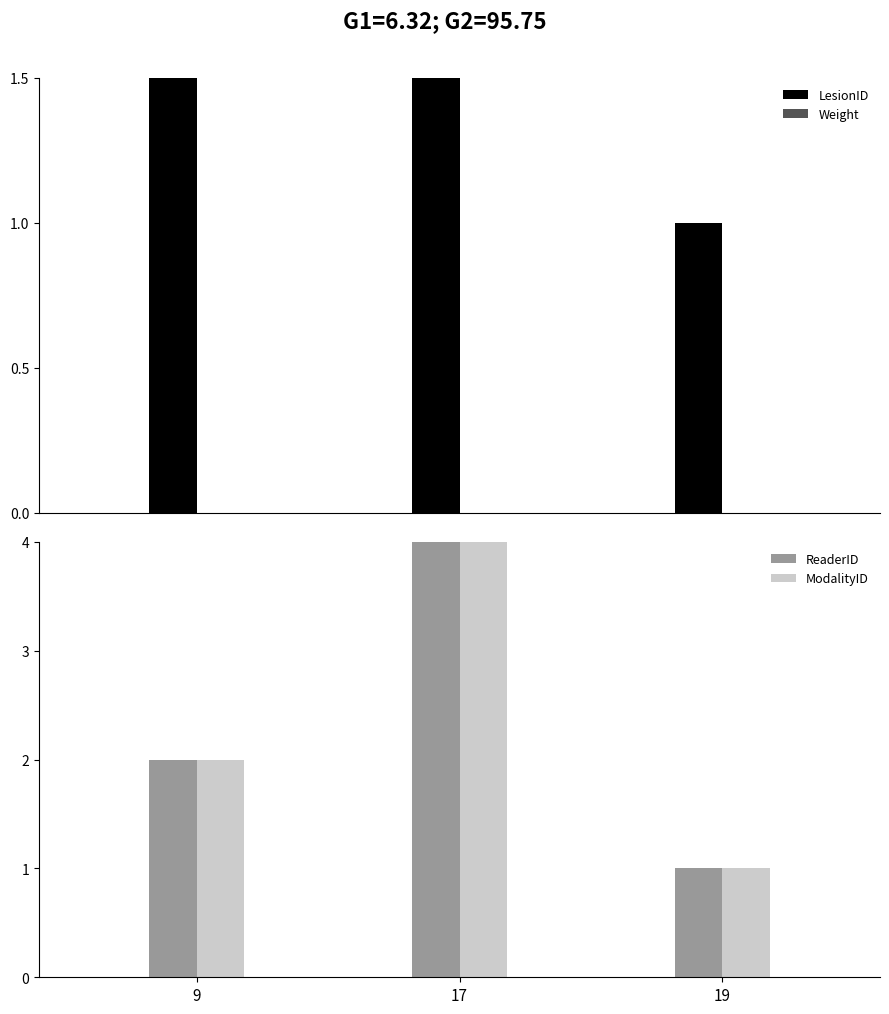

What are all the series names shown in the legend?

LesionID, Weight, ReaderID, ModalityID